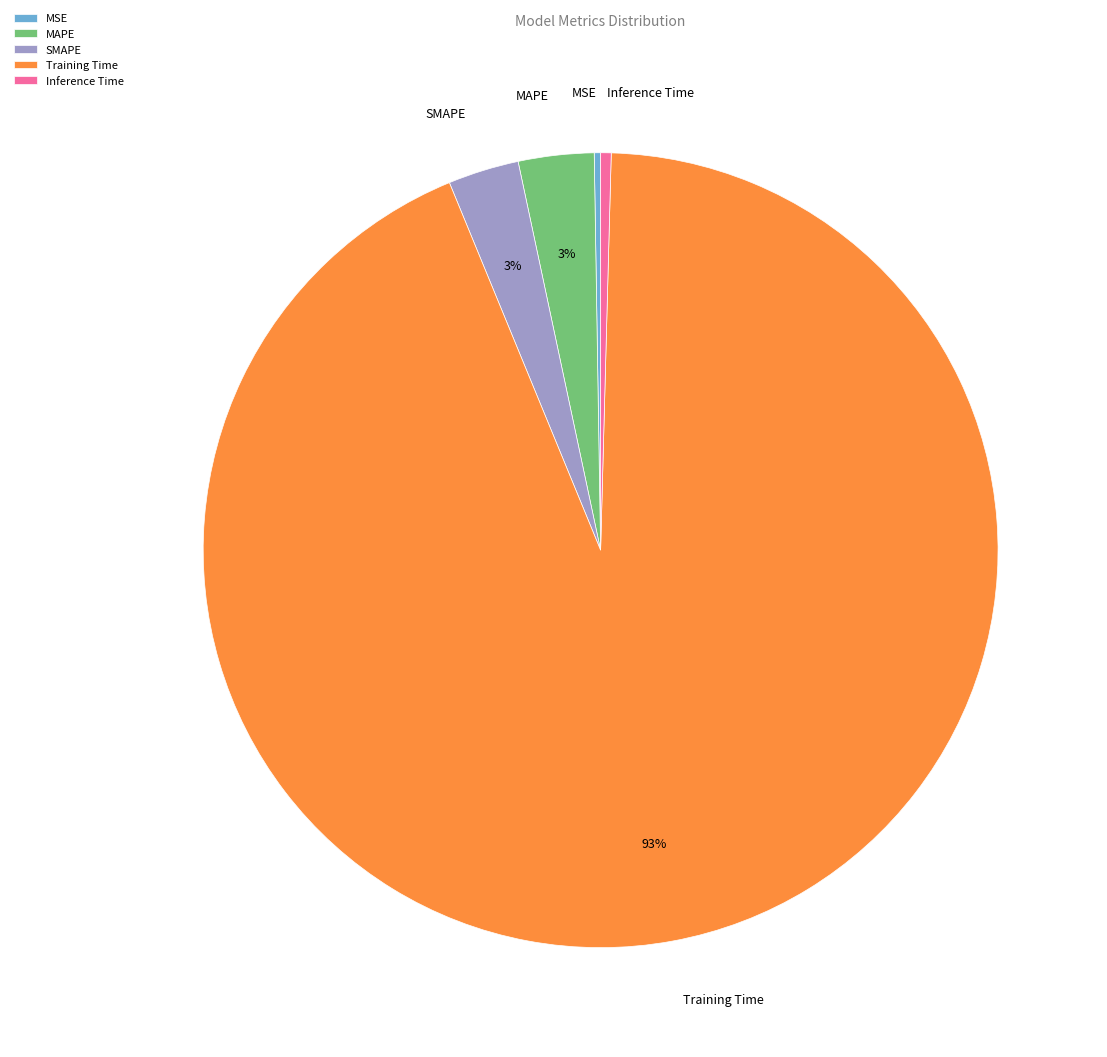

To the nearest percent, what portion does SMAPE represent?

3%